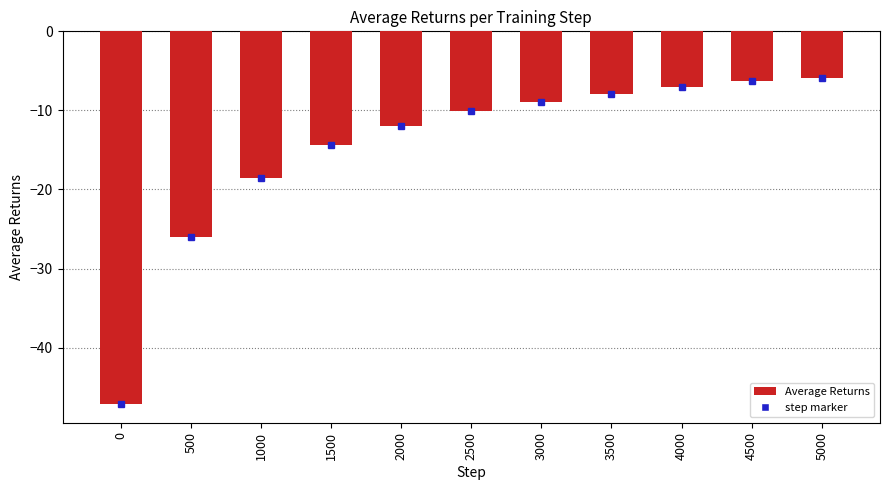

Where does the data first go above -10?

3000